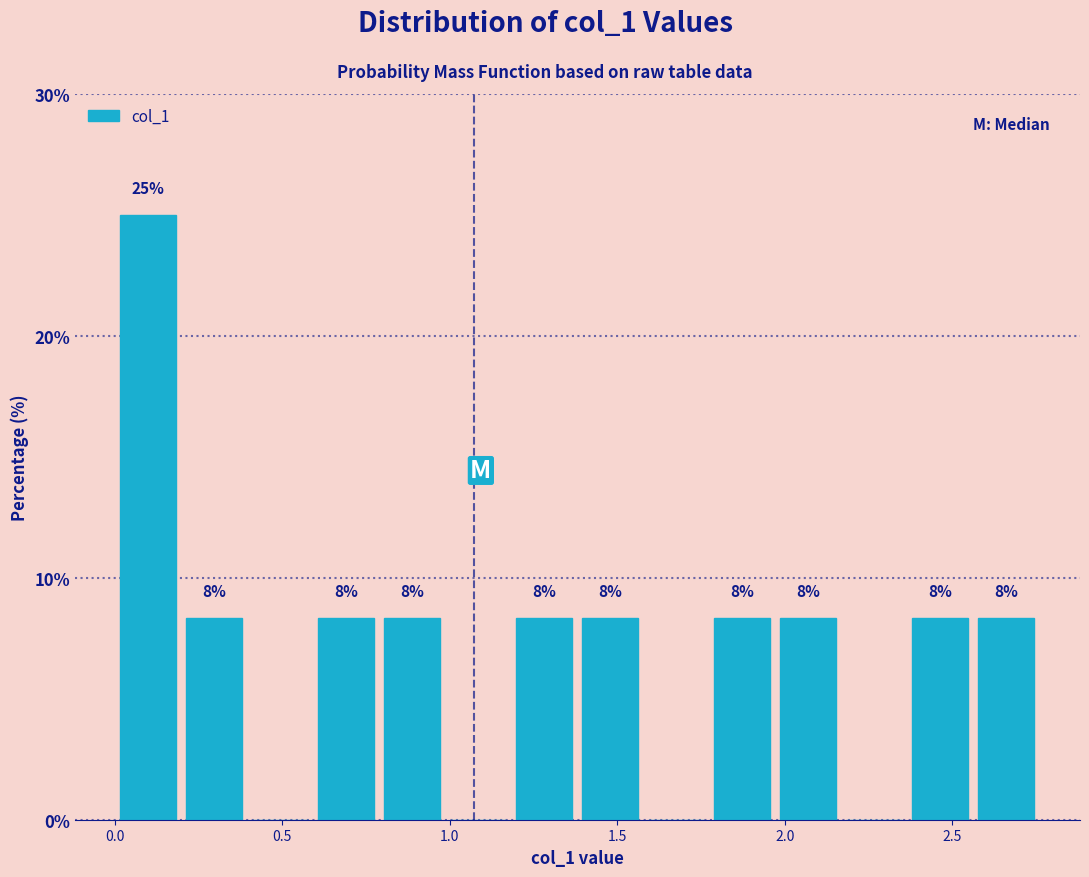

Read against the x-axis, roughly where is the centre of the tallest bar?

0.10